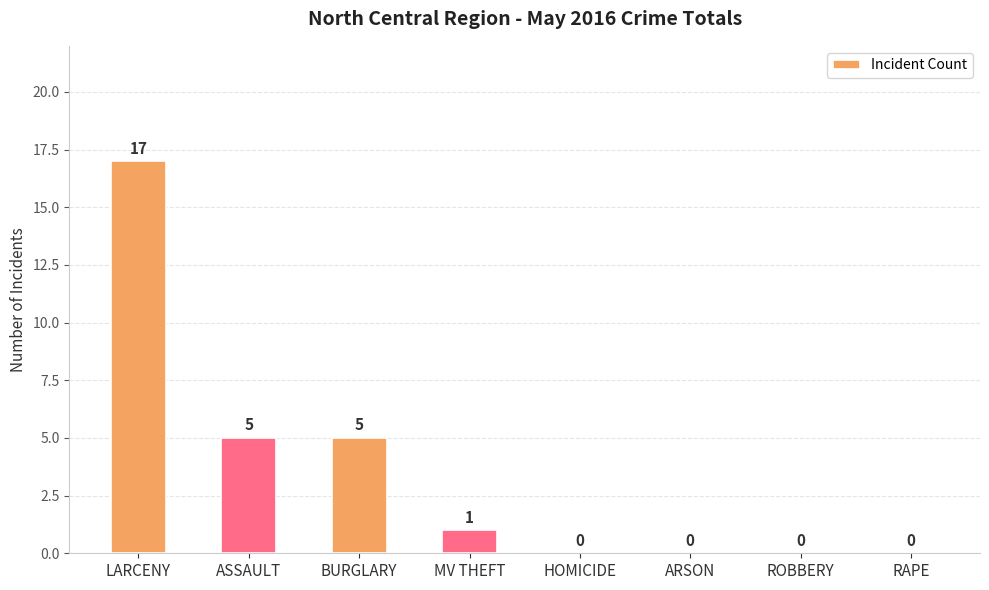

How many data points does each series have?

8